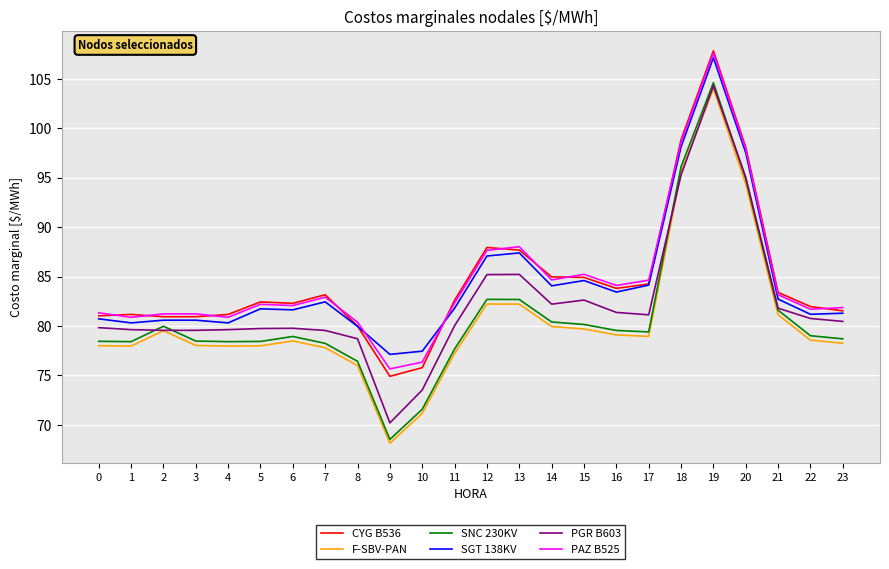

Is it true that SNC 230KV equals 35.3 at 15?

False